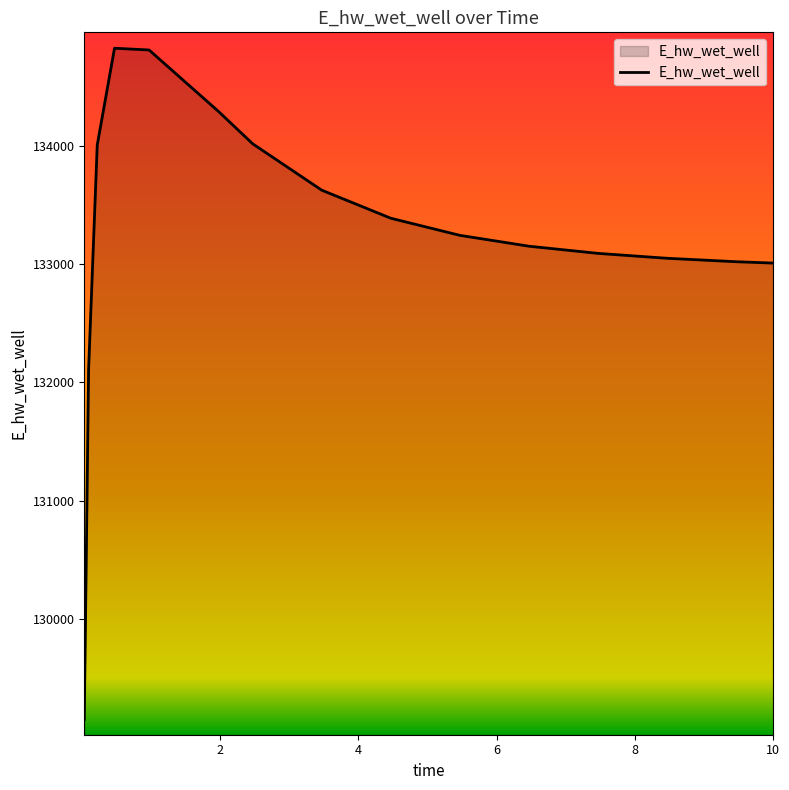

What is the minimum value shown in the chart?

129145.8